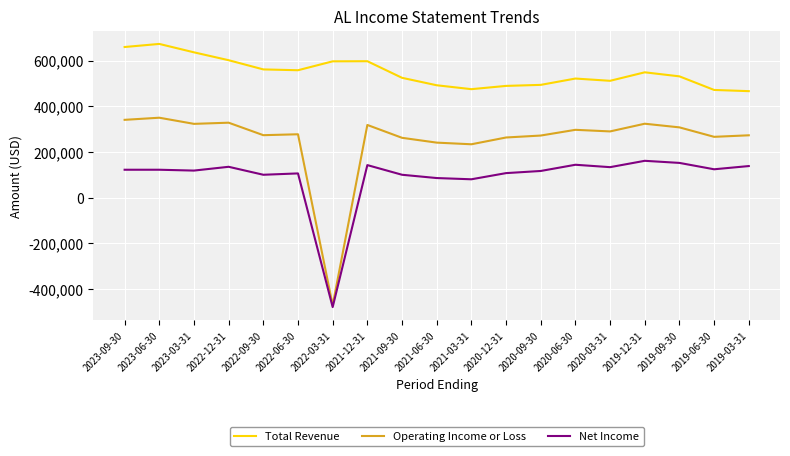

What is the spread (max minus min) of values at 2022-12-31?

466700